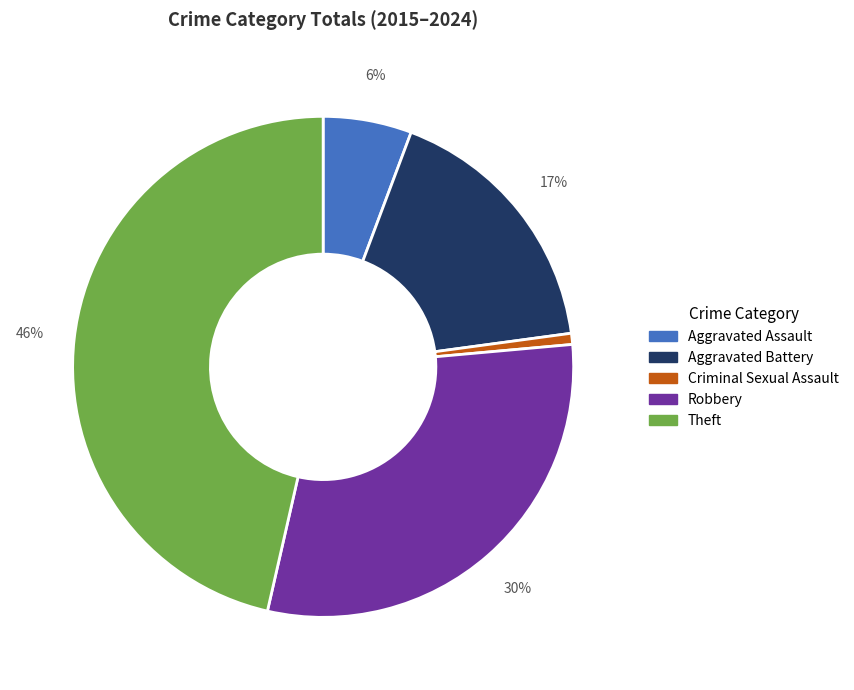

To the nearest percent, what portion does Robbery represent?

30%